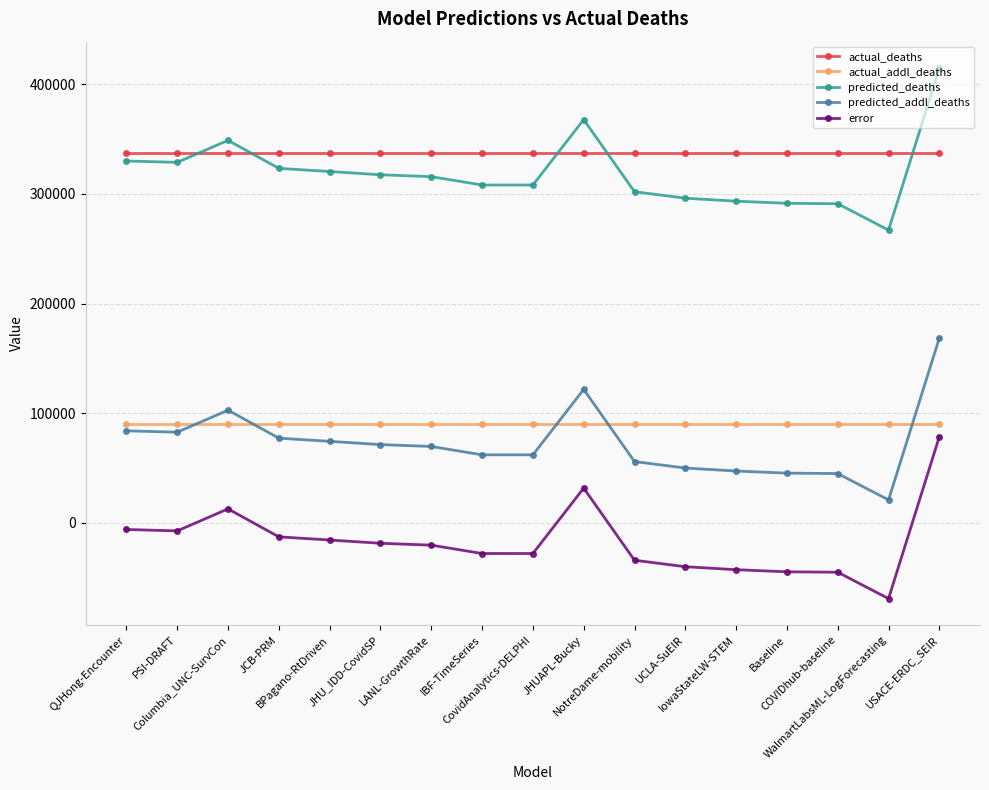

Is it true that predicted_deaths equals 88627.7 at JHU_IDD-CovidSP?

False